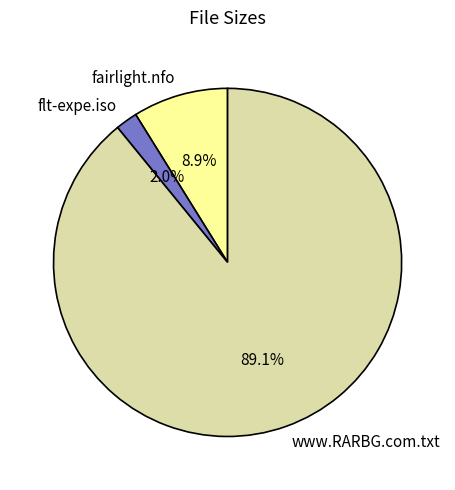

True or false: fairlight.nfo accounts for 16% of the total.

False